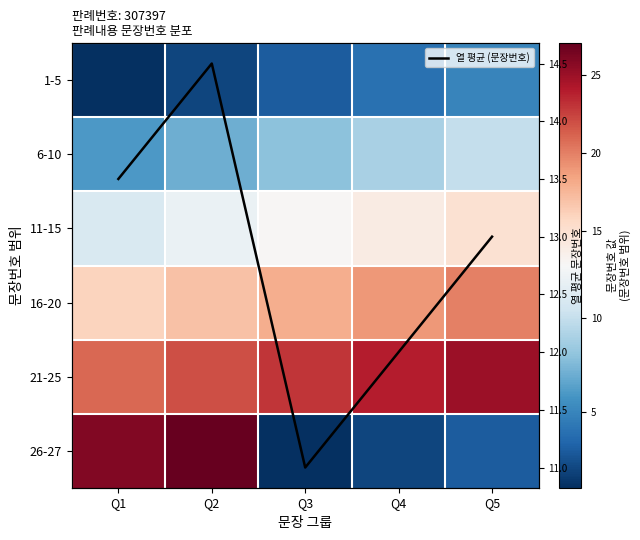

What is the spread (max minus min) of values at Q4?

22.0